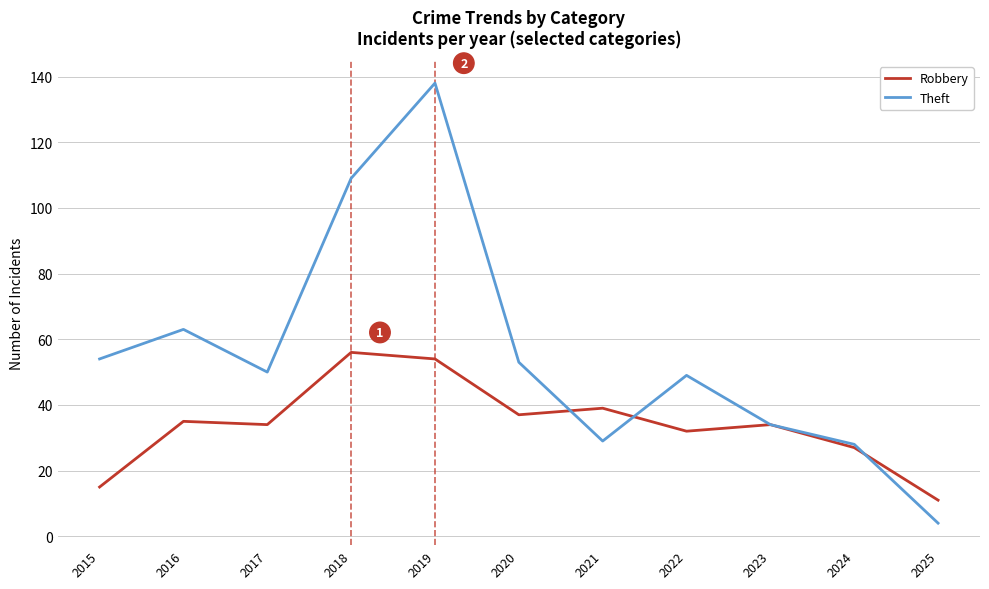

Where do Robbery and Theft first cross each other?

2020 and 2021